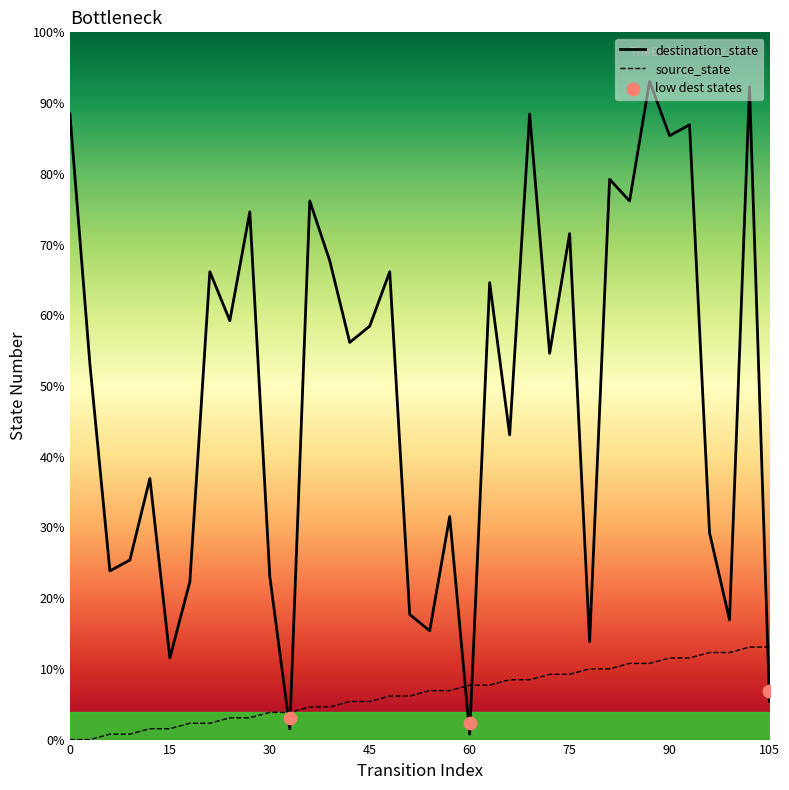

Is the value of destination_state at 5 greater than the value of source_state at 23?

Yes